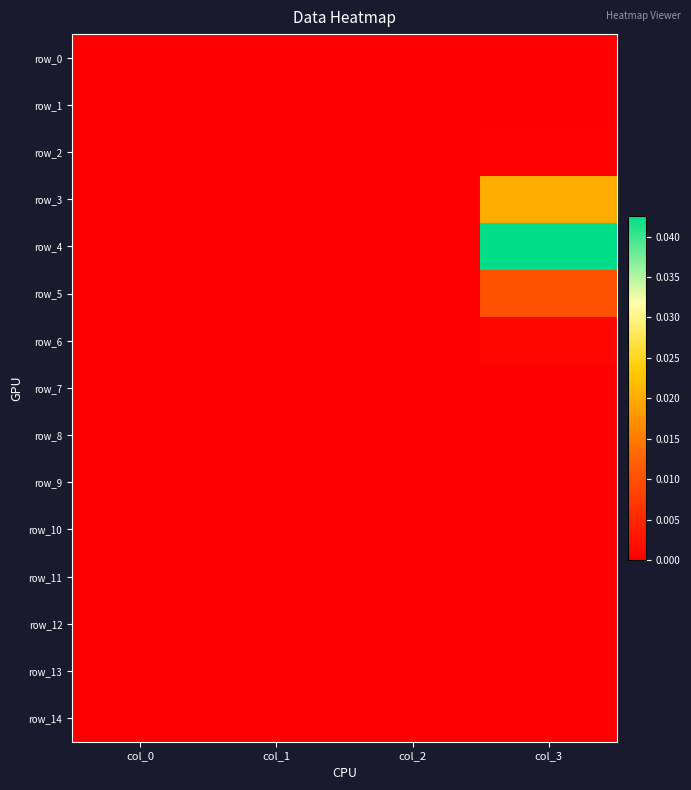

At which label does row_4 reach its peak?

col_3